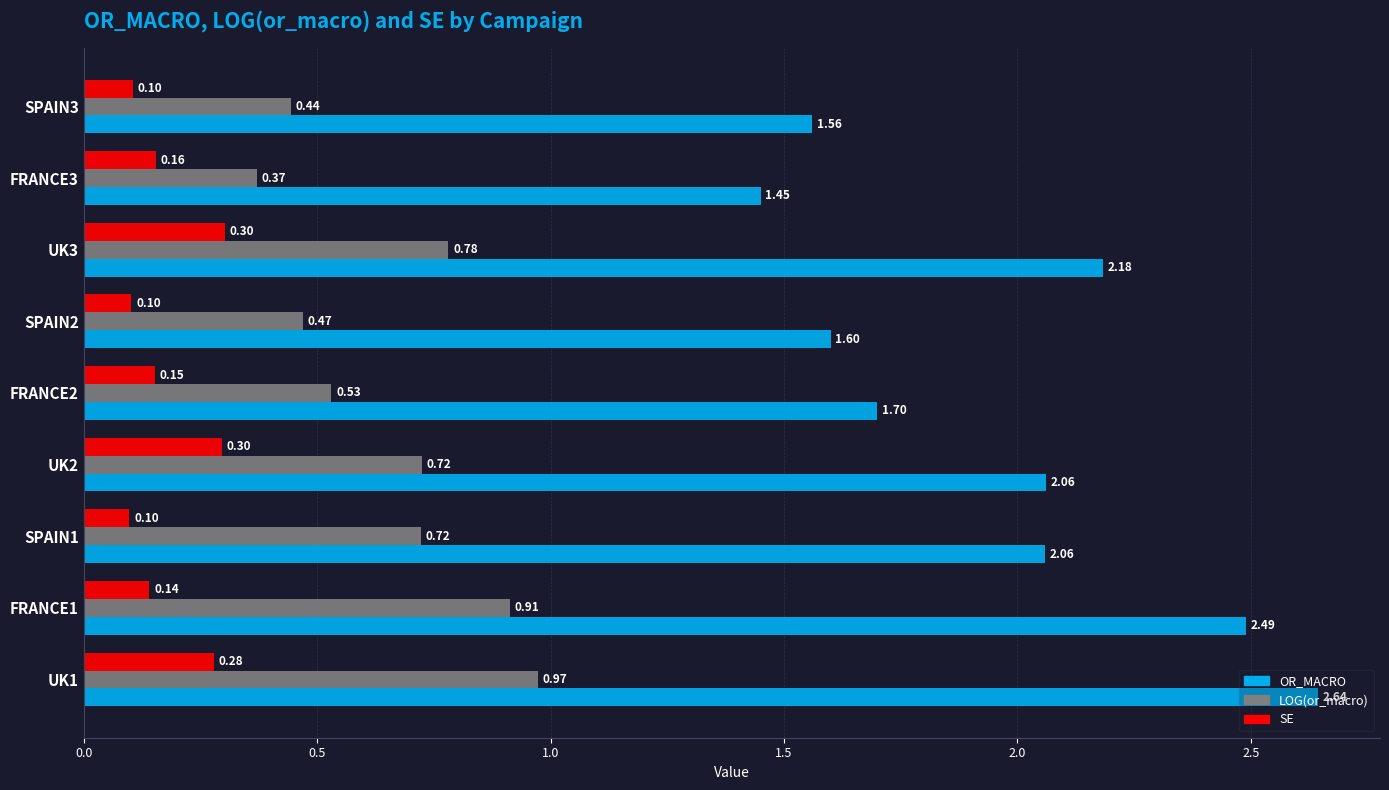

What is the difference between the maximum and minimum values in the LOG(or_macro) series?

0.6